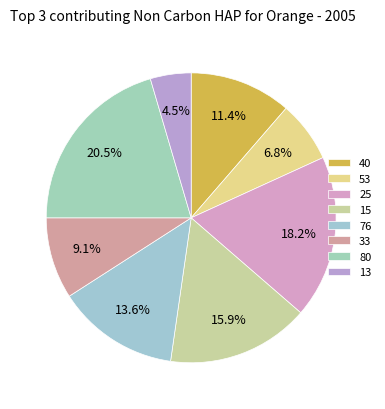

To the nearest percent, what portion does 33 represent?

9%